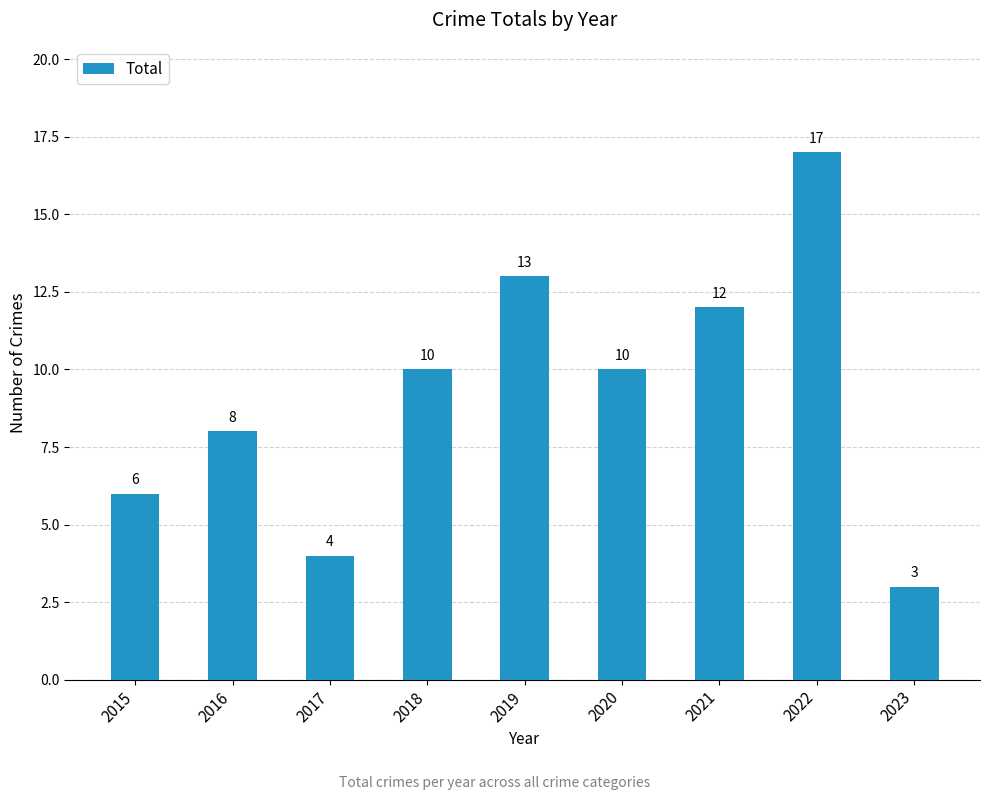

What is the minimum value shown in the chart?

3